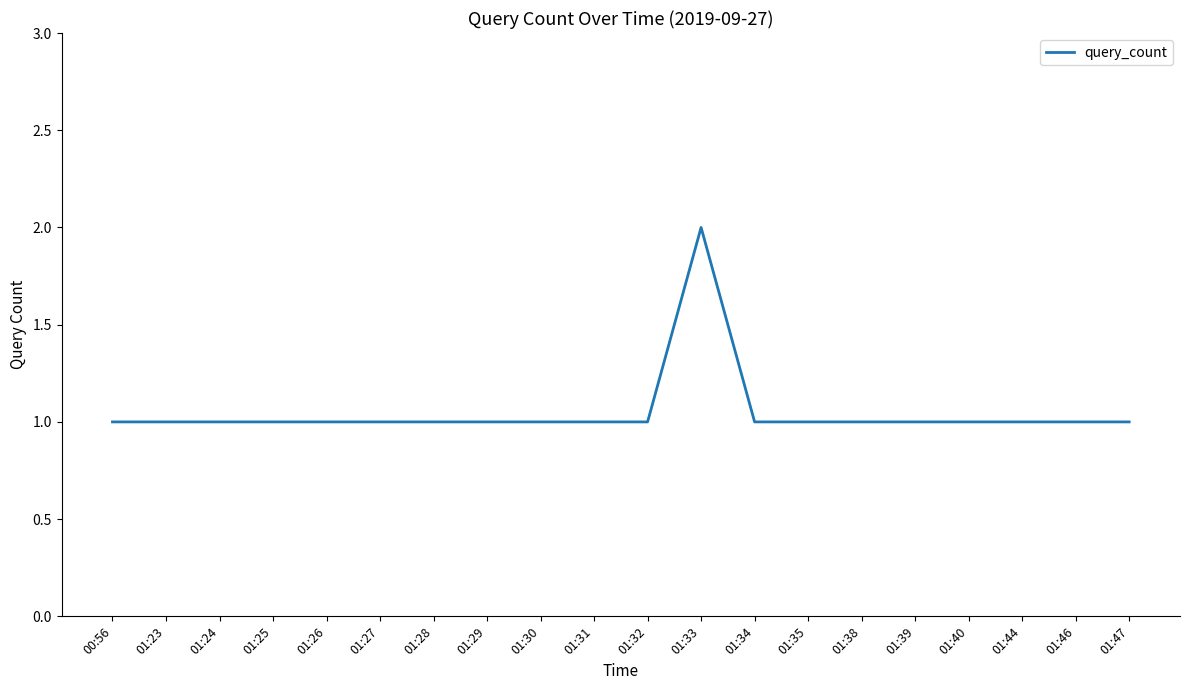

At which category does the chart reach its peak across all series?

01:33